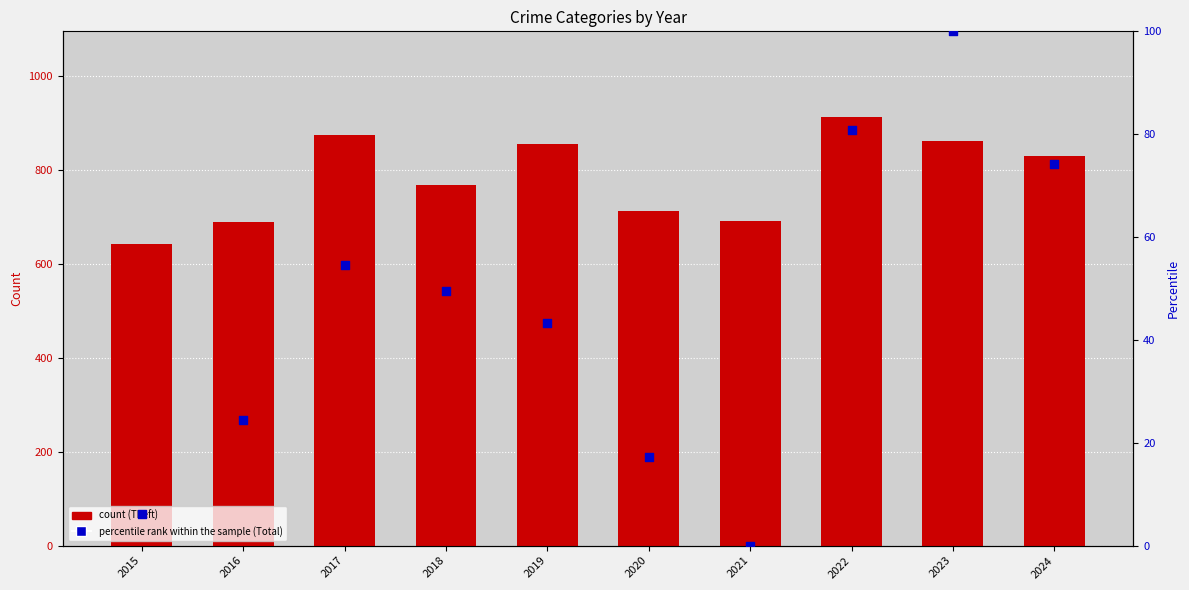

At how many categories does at least one series exceed 792?

5